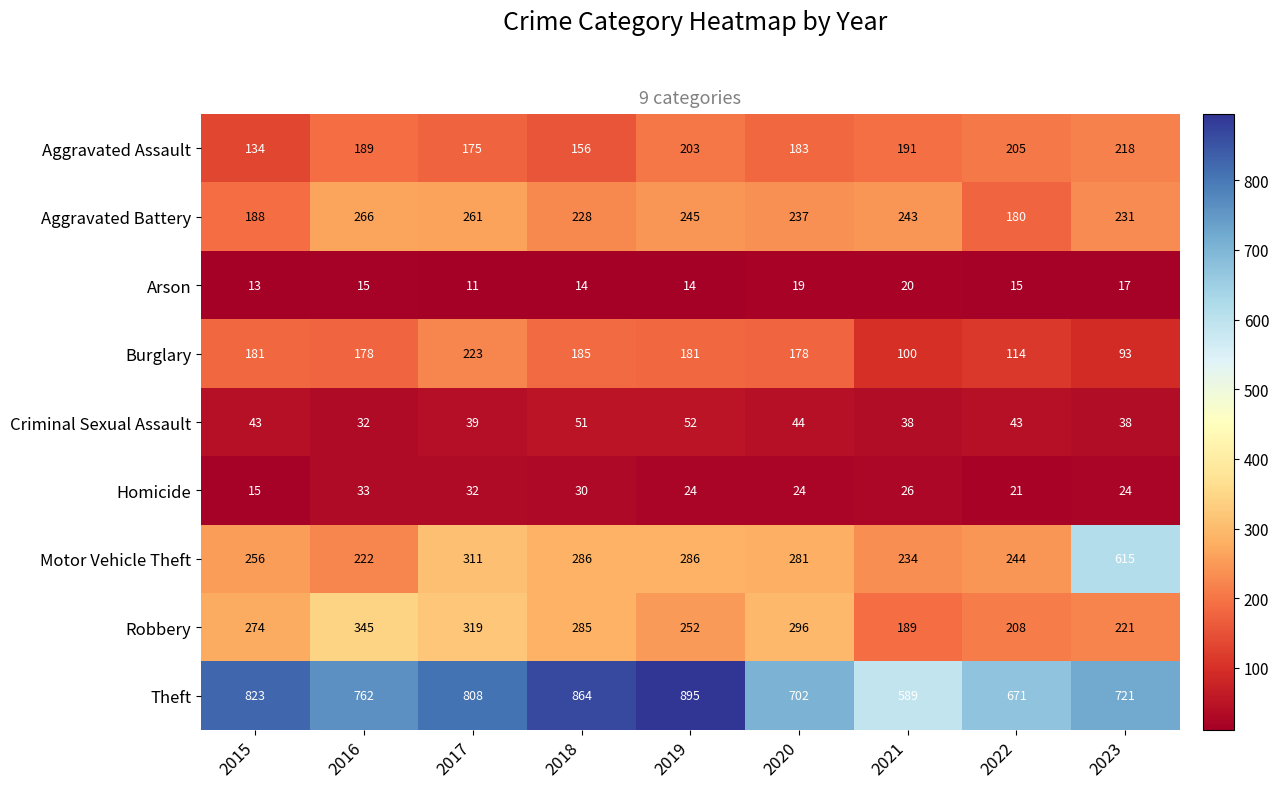

Count the number of data series in this chart.

9